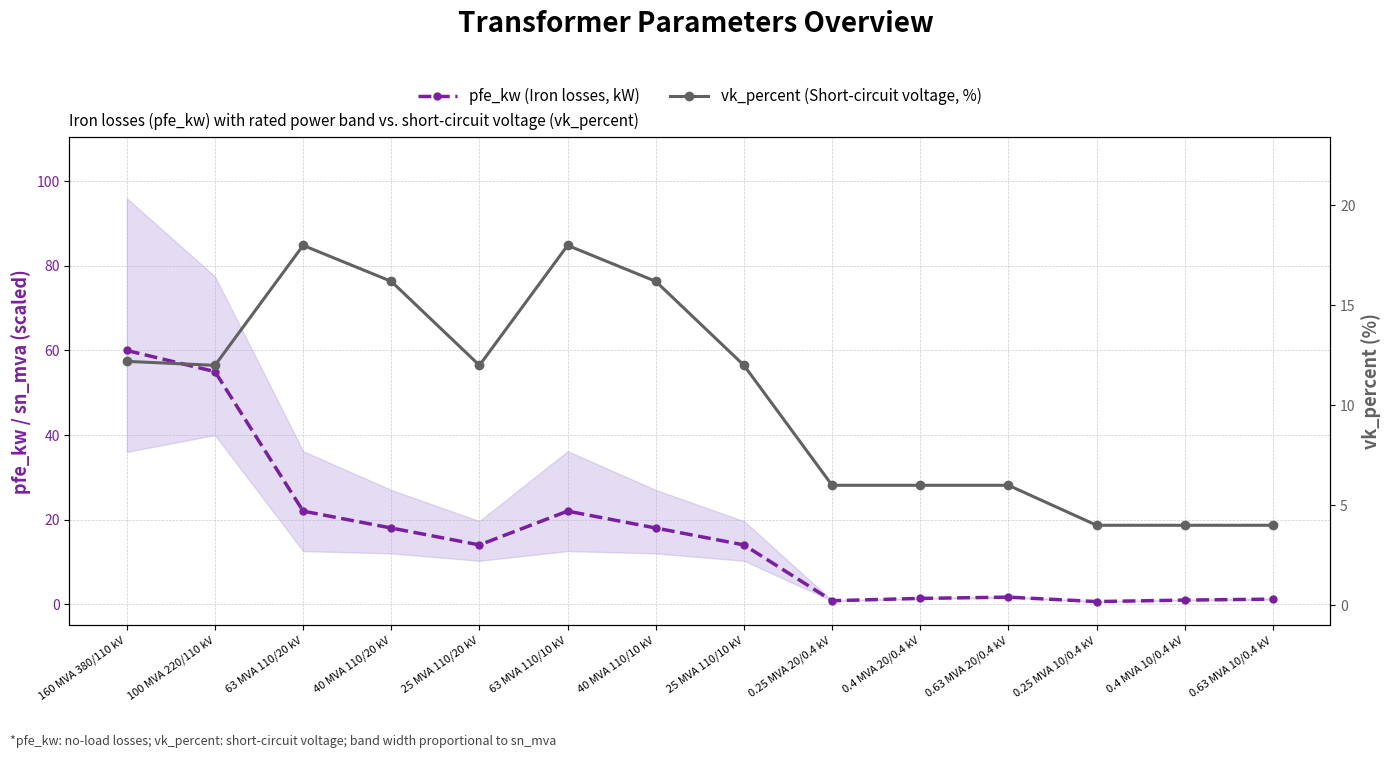

How many intersections are there between vk_percent (Short-circuit voltage, %) and pfe_kw (Iron losses, kW)?

1